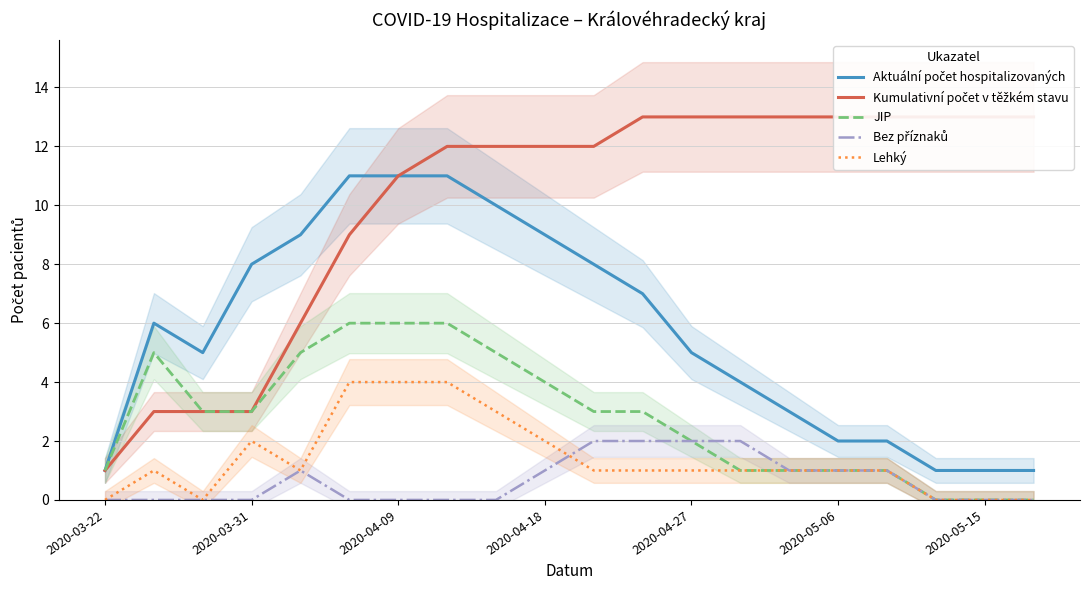

True or false: Lehký has a value of 1 at 2020-04-27.

True